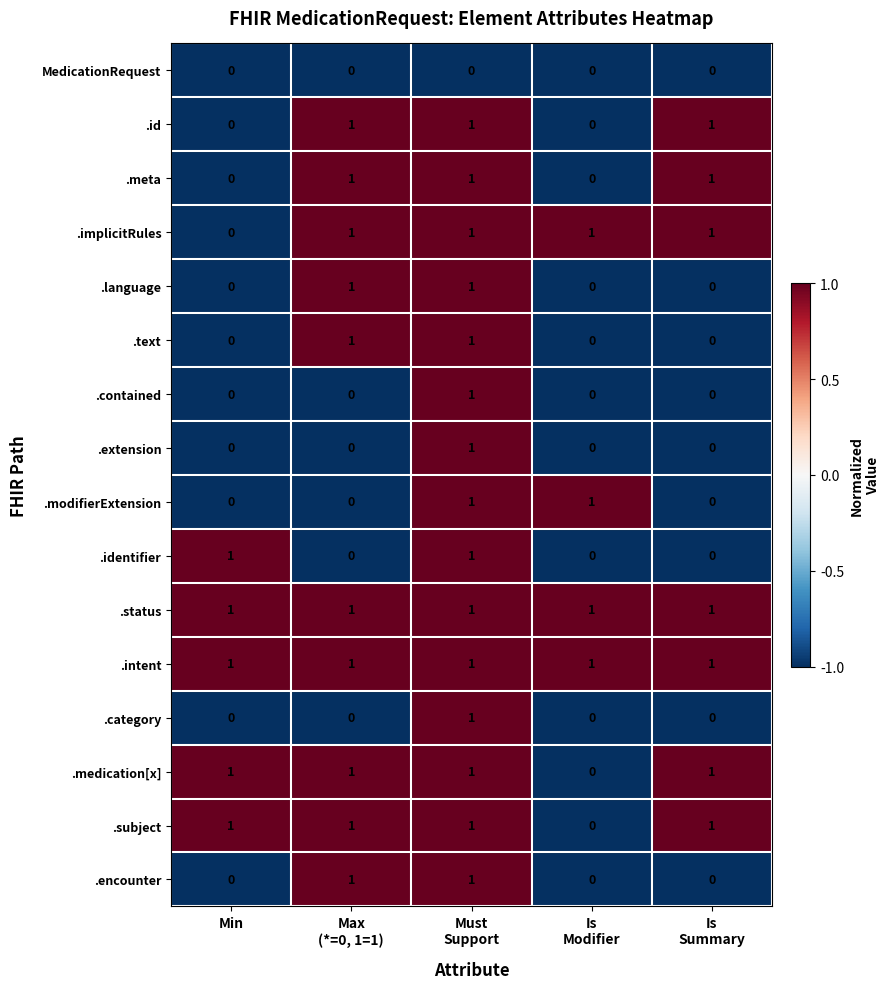

Count the .contained values in the range 0 to 1.

5